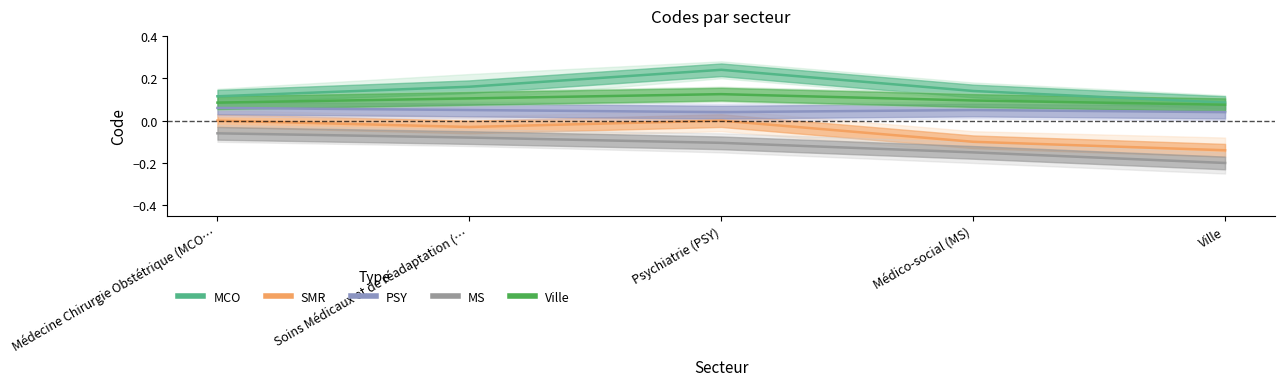

Reading right to left, what are all the values shown in this chart?

MCO: 0.1	0.1	0.2	0.2	0.1
SMR: -0.1	-0.1	0.0	-0.0	0.0
PSY: 0.0	0.0	0.0	0.0	0.1
MS: -0.2	-0.2	-0.1	-0.1	-0.1
Ville: 0.1	0.1	0.1	0.1	0.1